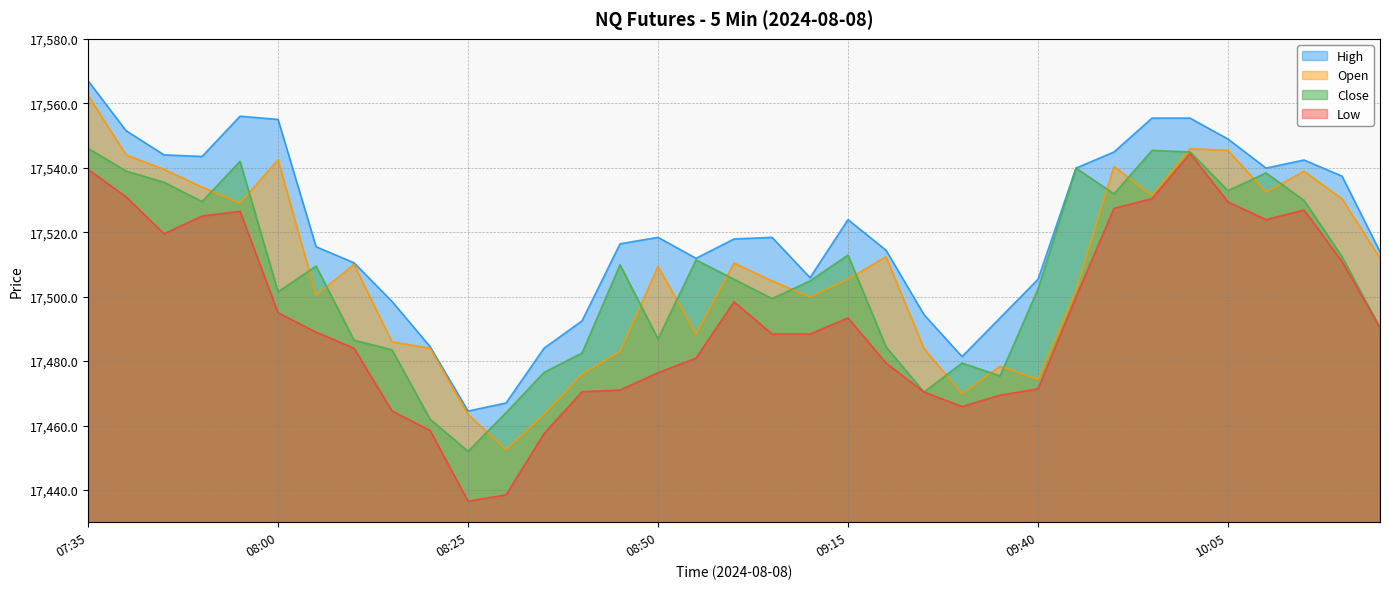

What is the value of the Open point at the 18th from the left?

17510.4